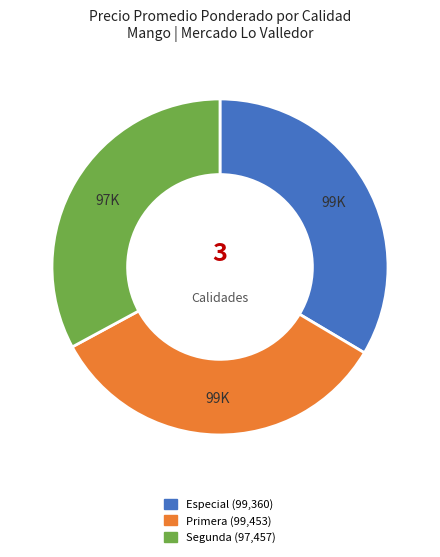

What is the ratio of the value at Especial to the value at Segunda?

1.0